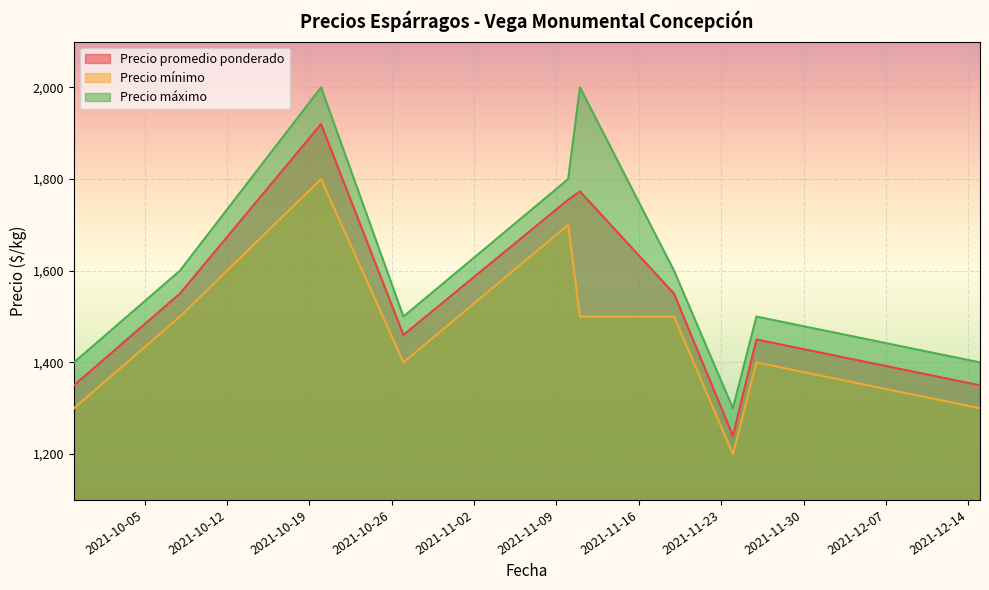

At which category is the sum across all series the highest?

2021-10-20